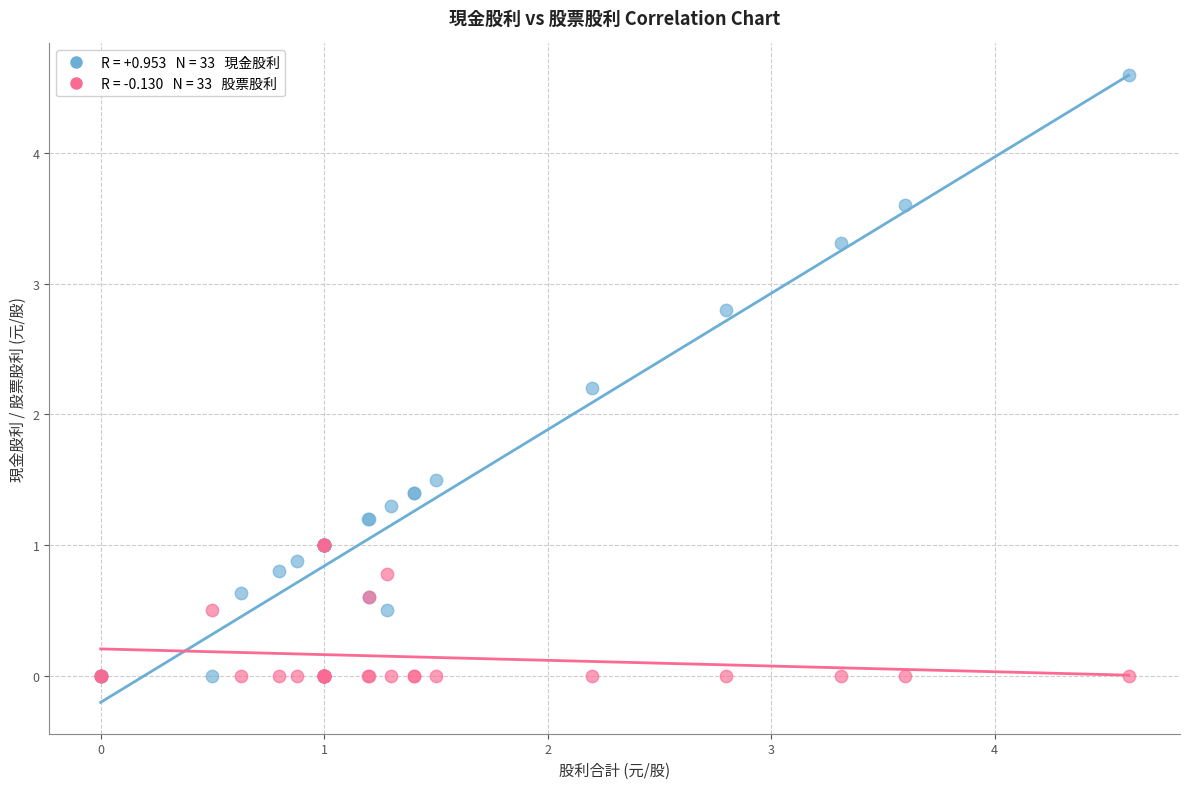

Across all series, what Y value is closest to 2?

2.2